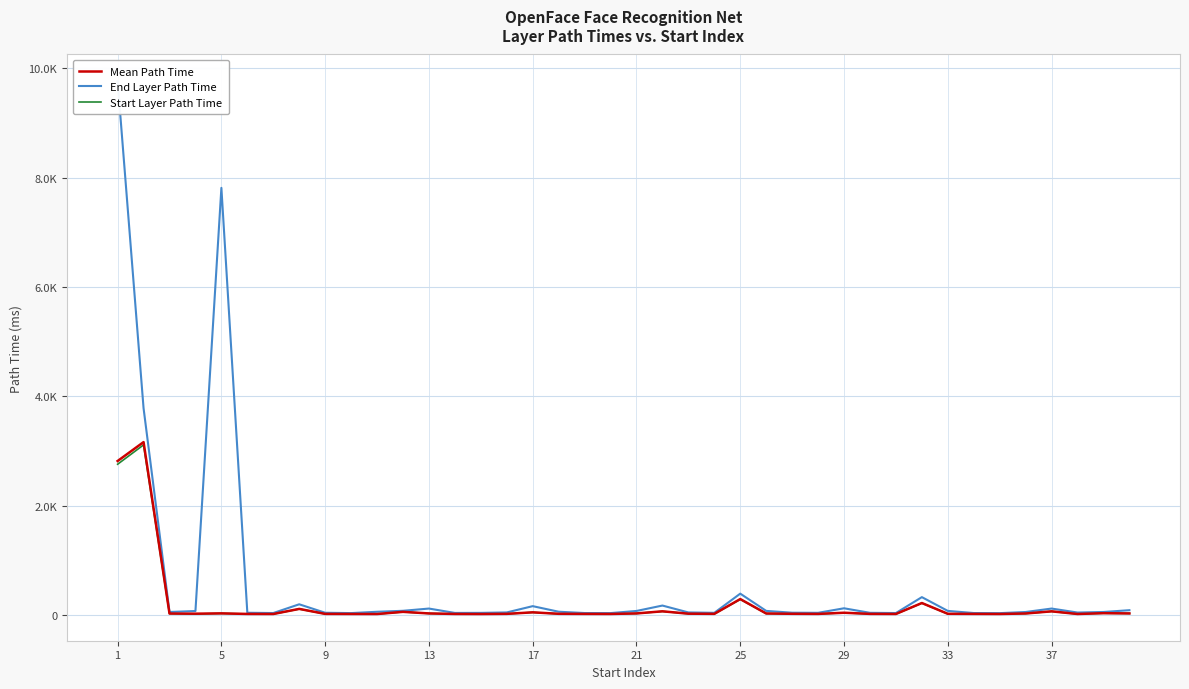

True or false: Mean Path Time and End Layer Path Time intersect in this chart.

False